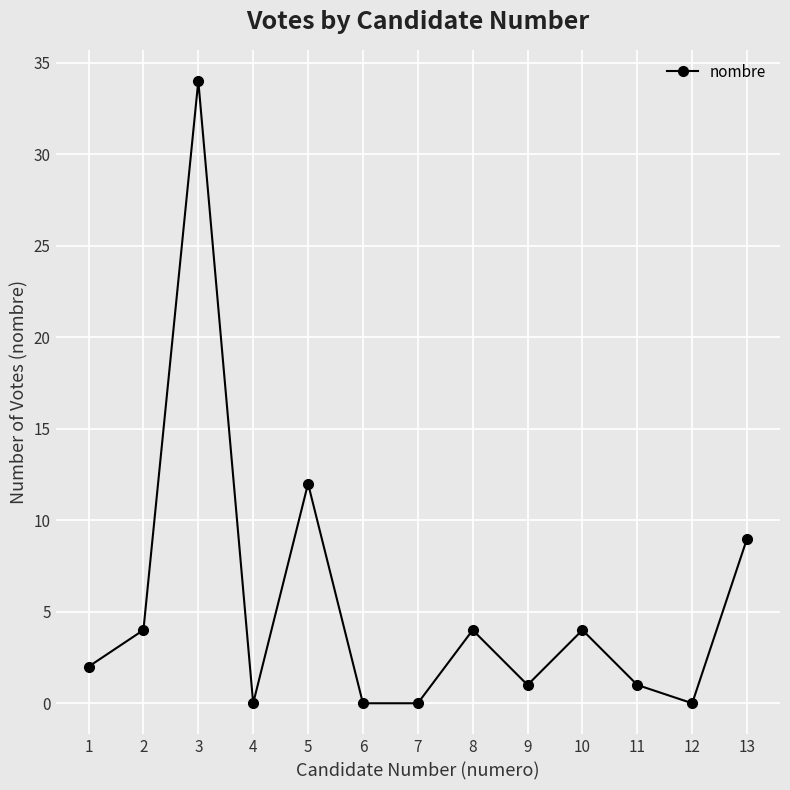

At which label is the value closest to 17?

5